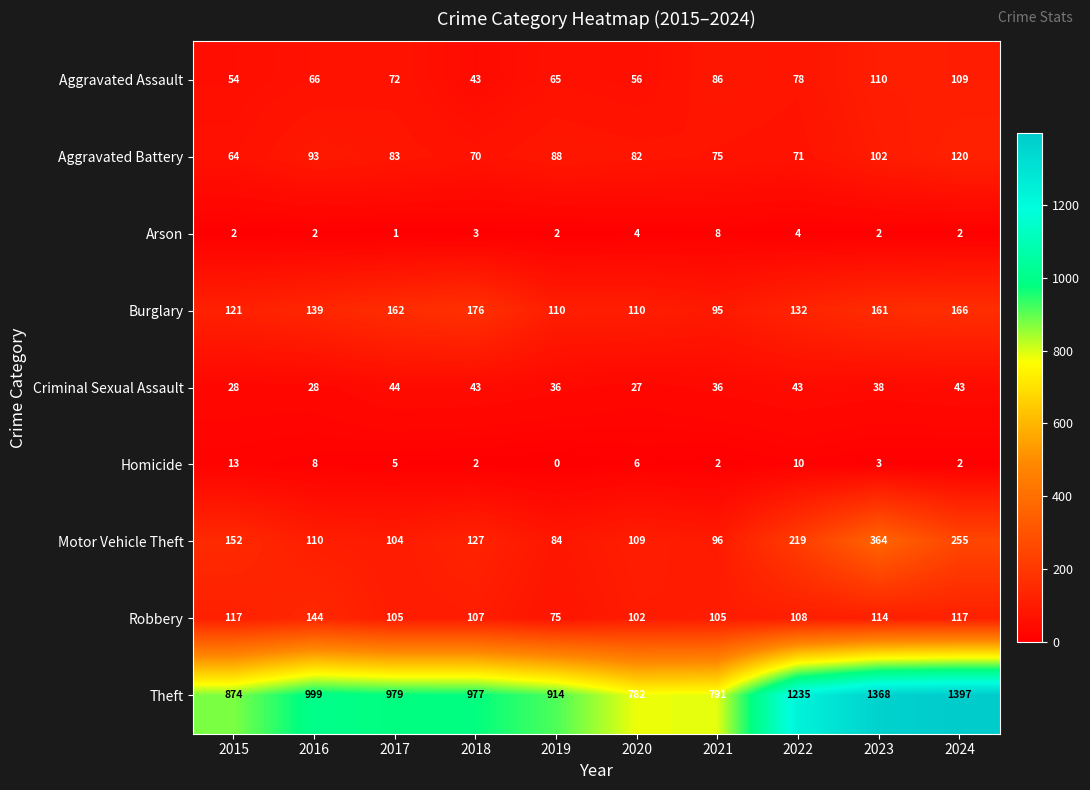

Is it true that Arson equals 2 at 2019?

True